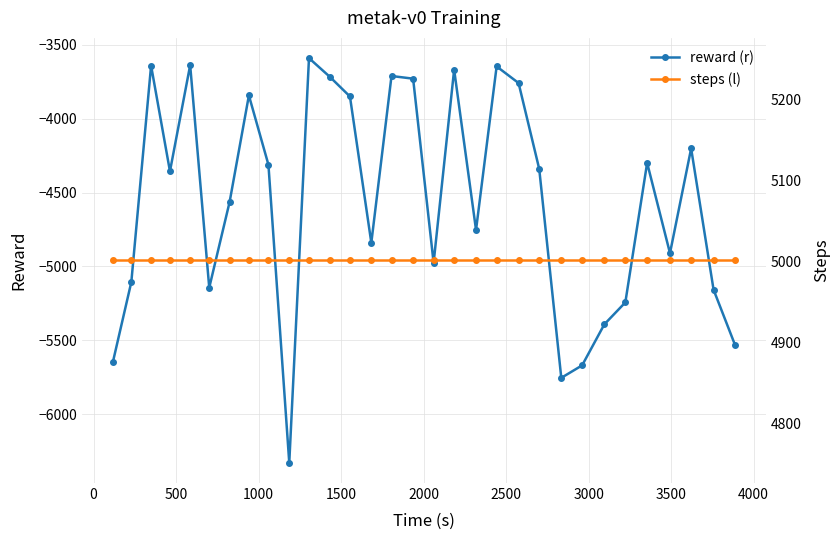

What is the highest value of the steps (l) series?

5001.0